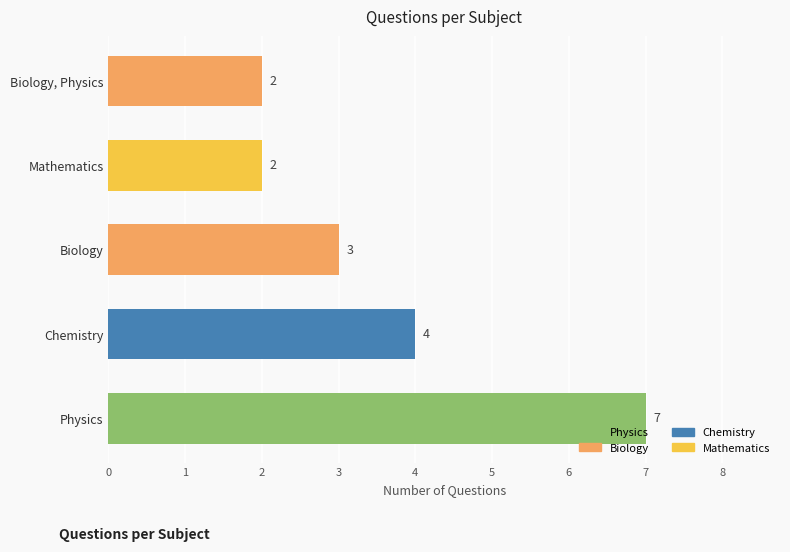

Which category has the highest value across all series?

Physics